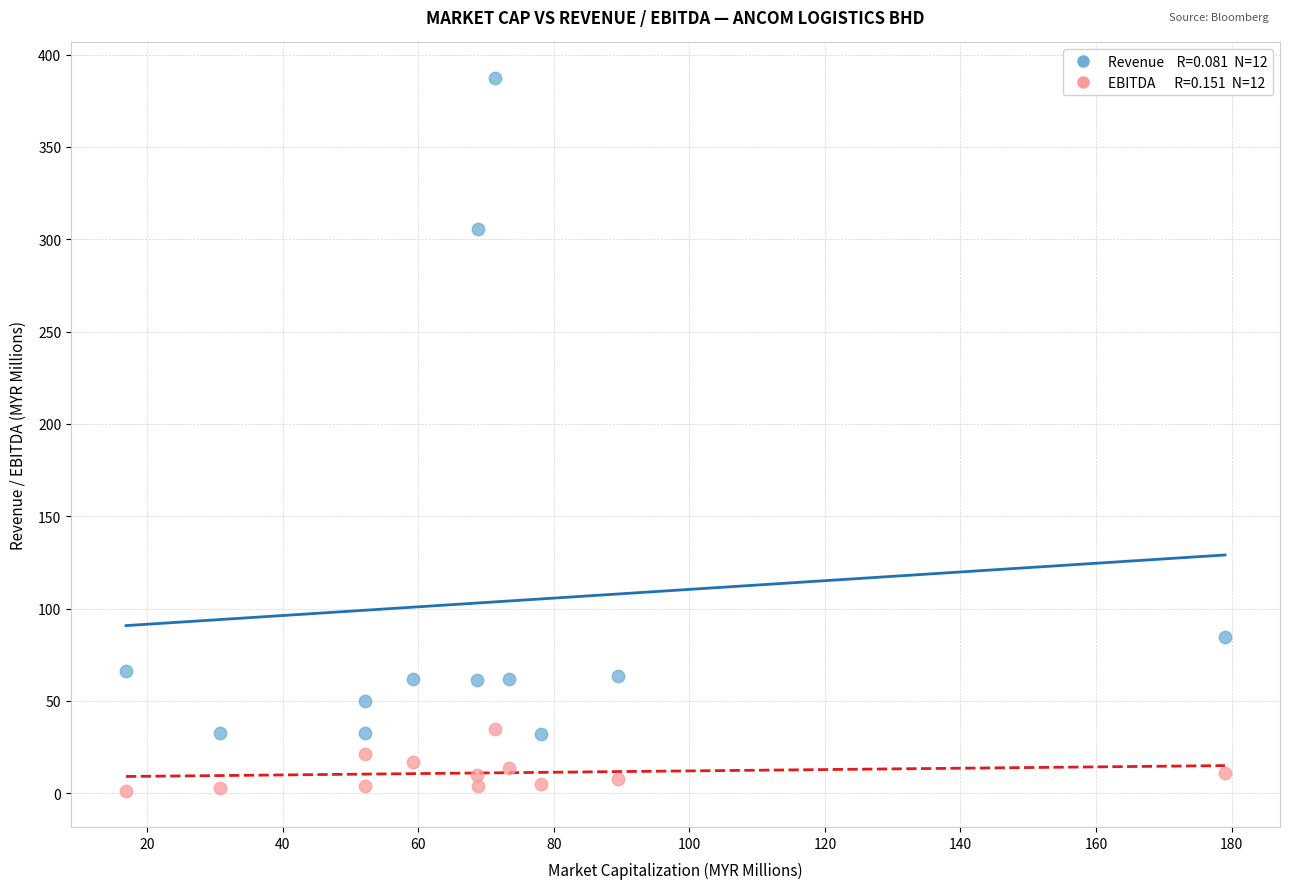

Across all data points, what is the range of Y values (max minus min)?

386.2